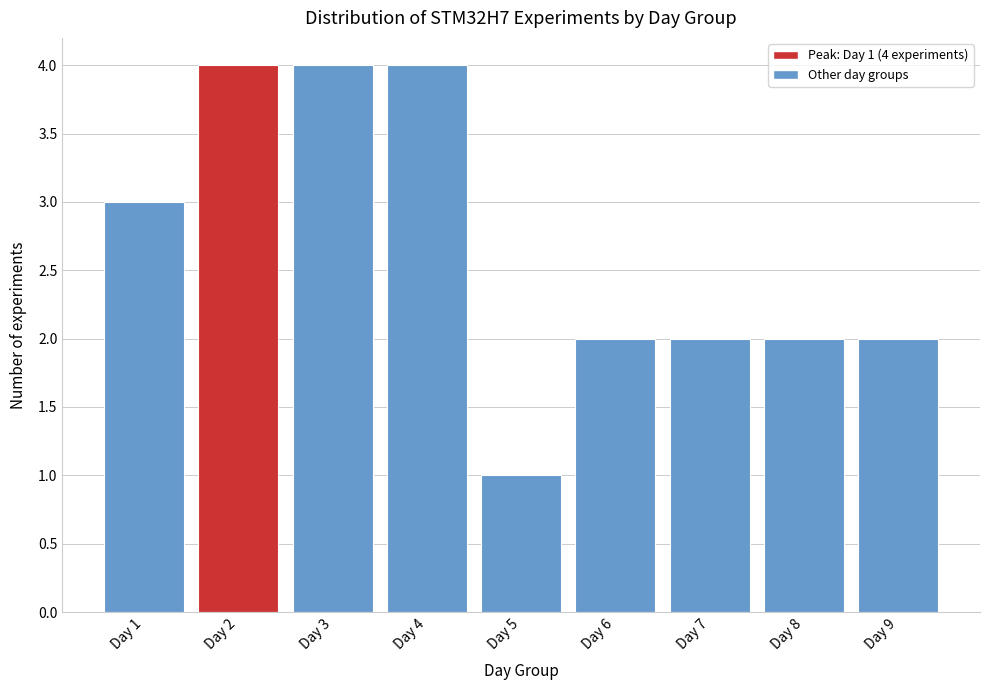

Reading left to right, list all the values displayed in this chart.

3	4	4	4	1	2	2	2	2